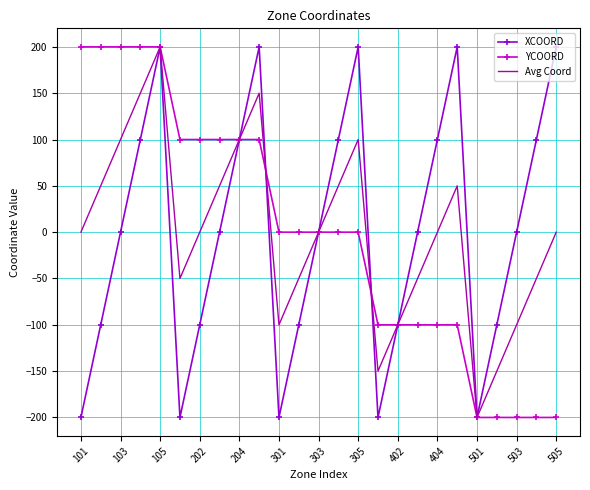

What is the greatest value displayed?

200